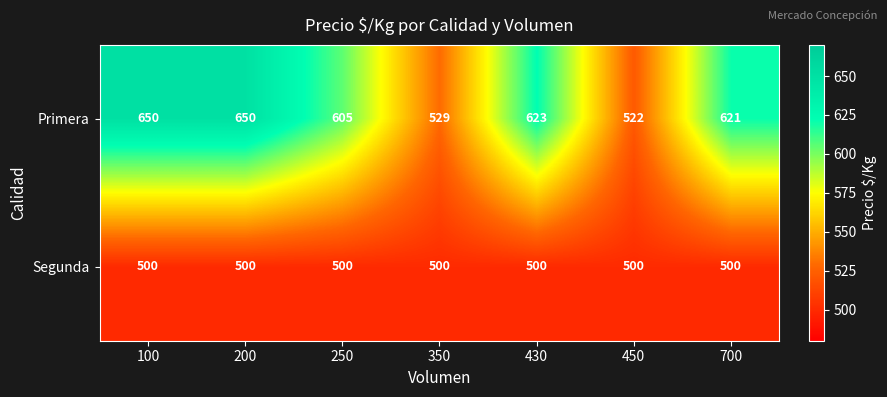

Which series has the widest spread of values?

Primera